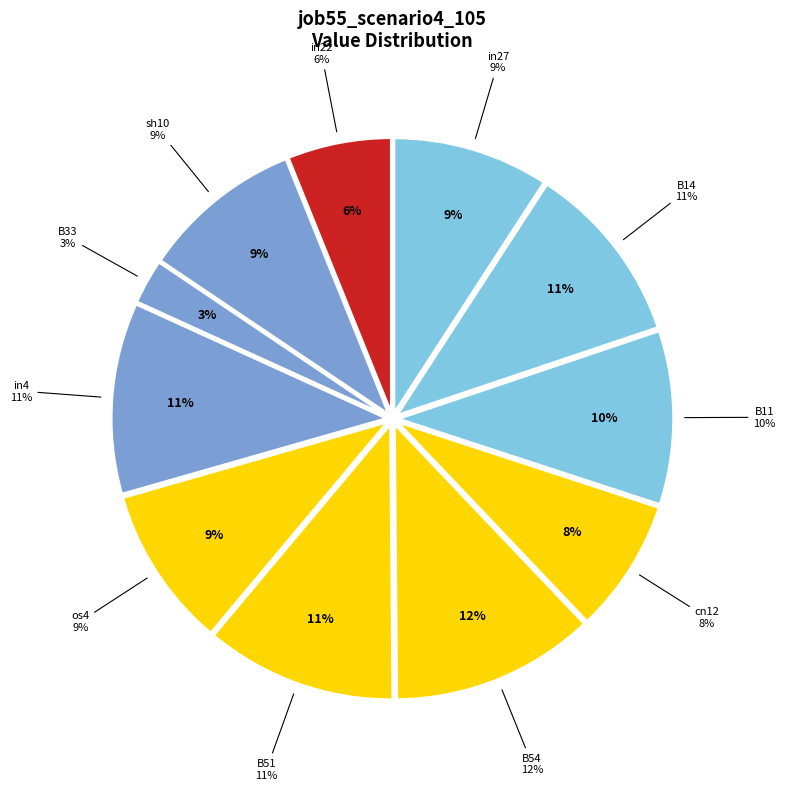

How many slices are in this pie chart?

11